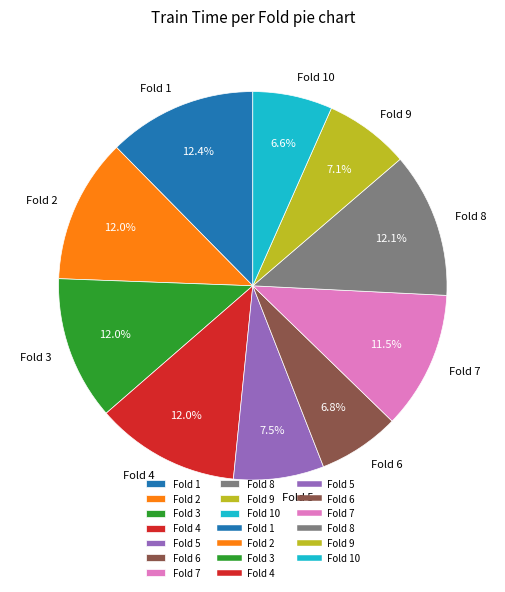

How many slices are in this pie chart?

10